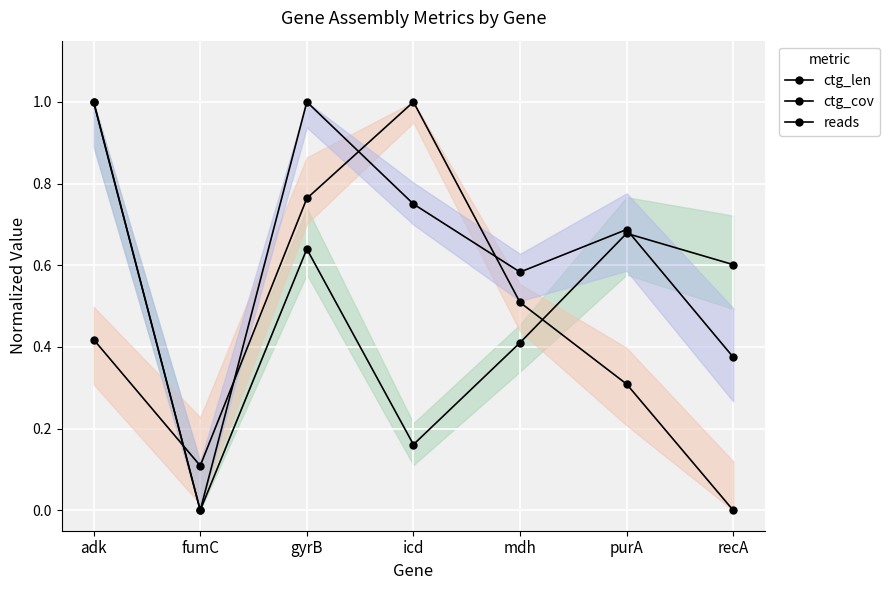

True or false: ctg_cov has a value of 0.1 at fumC.

True